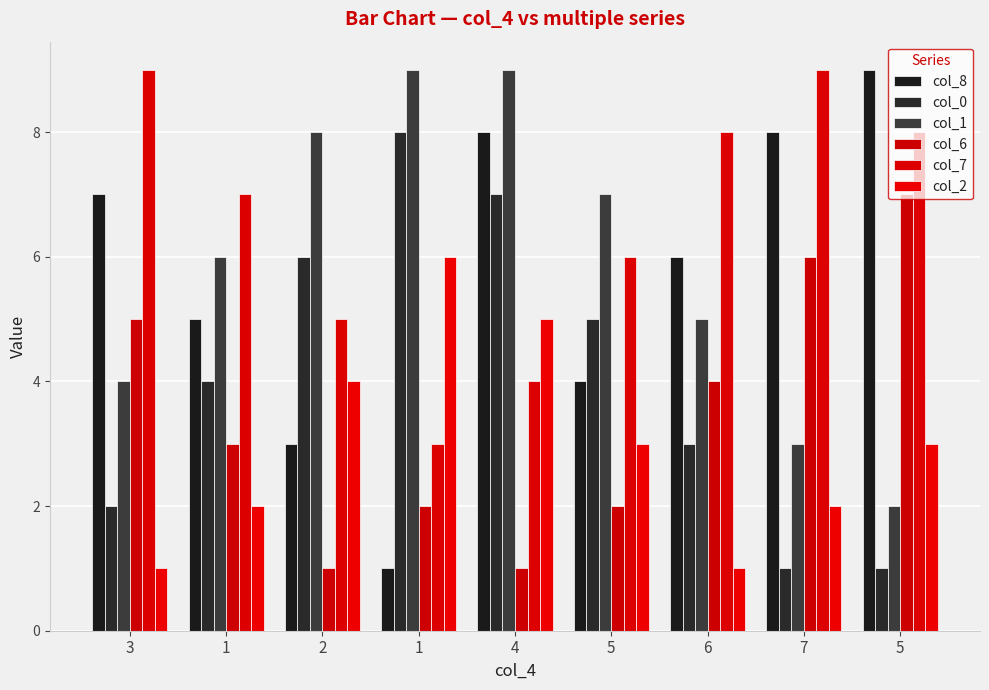

How many bars are there in each group?

6